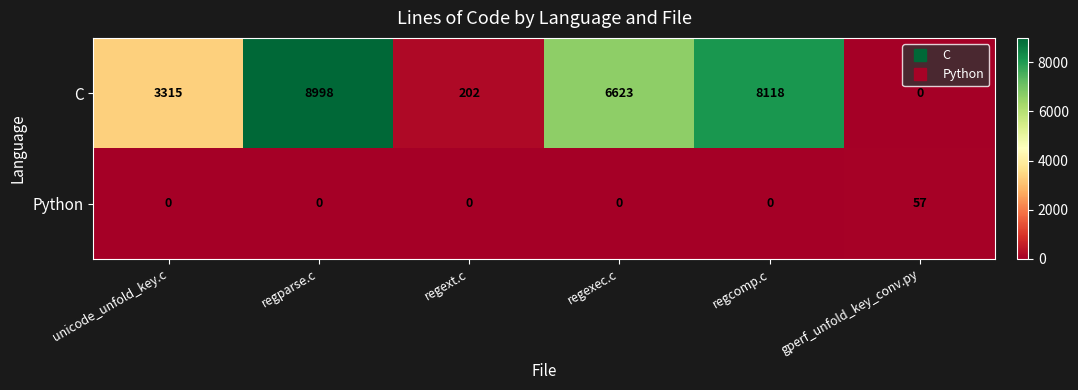

Which series has the widest spread of values?

C